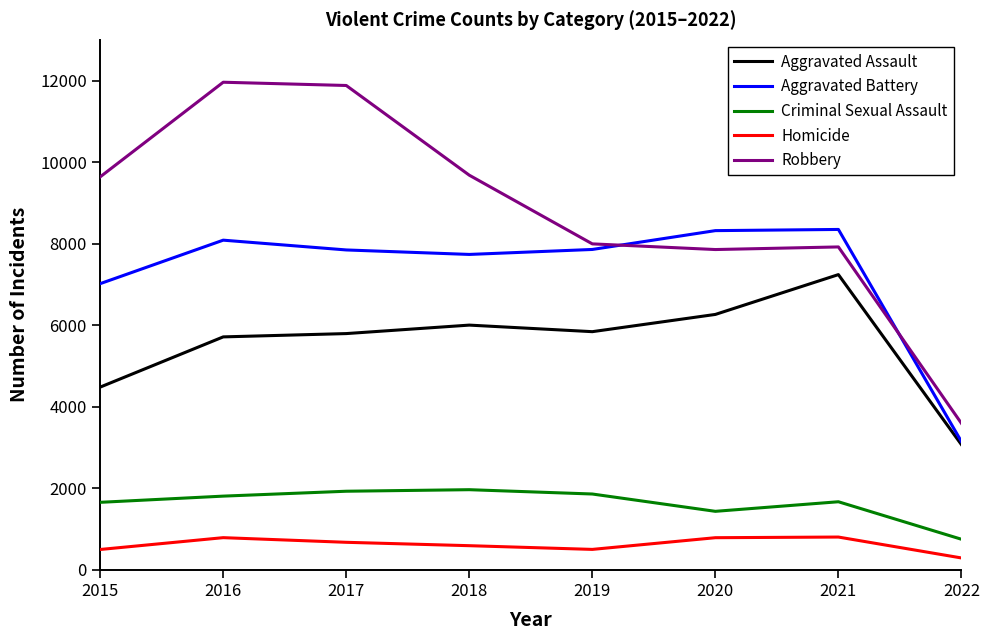

The value of Aggravated Assault at 2018 is 1465. True or false?

False